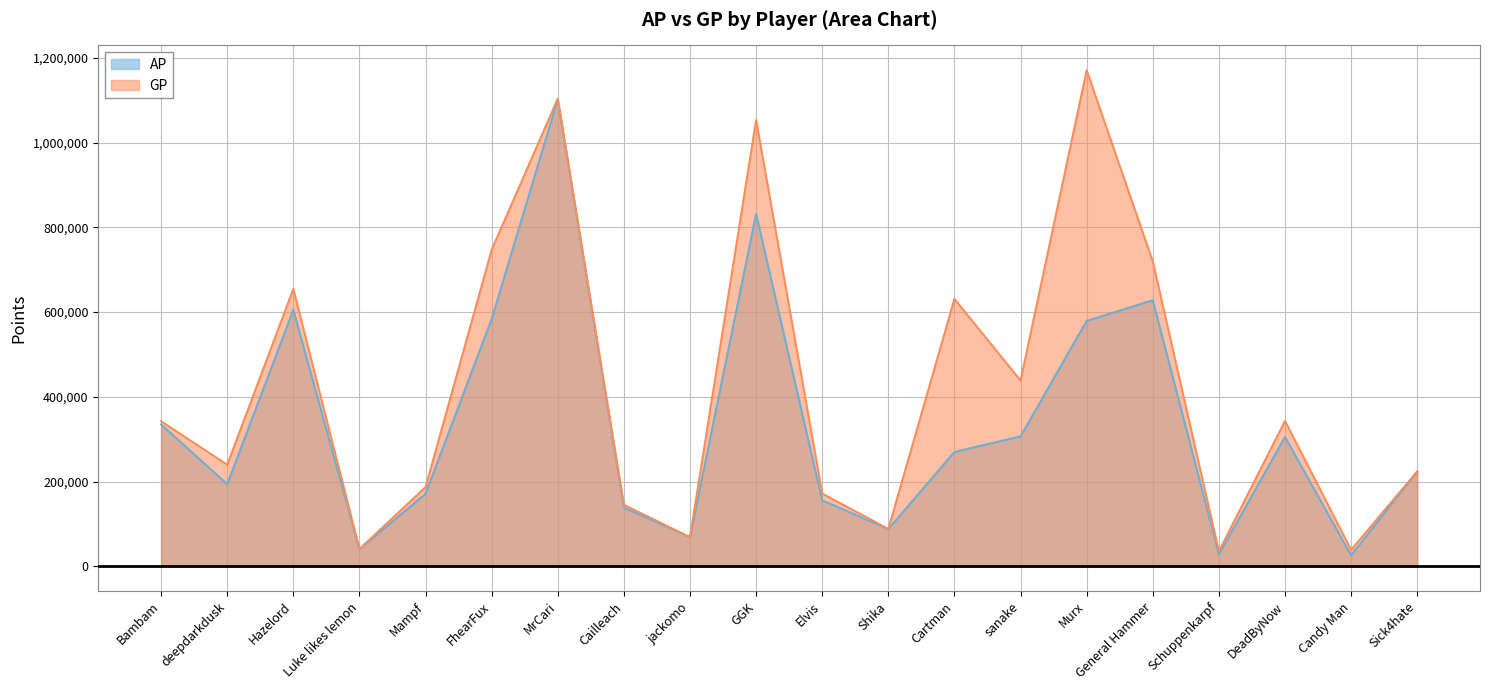

Does the chart have visible grid lines?

Yes